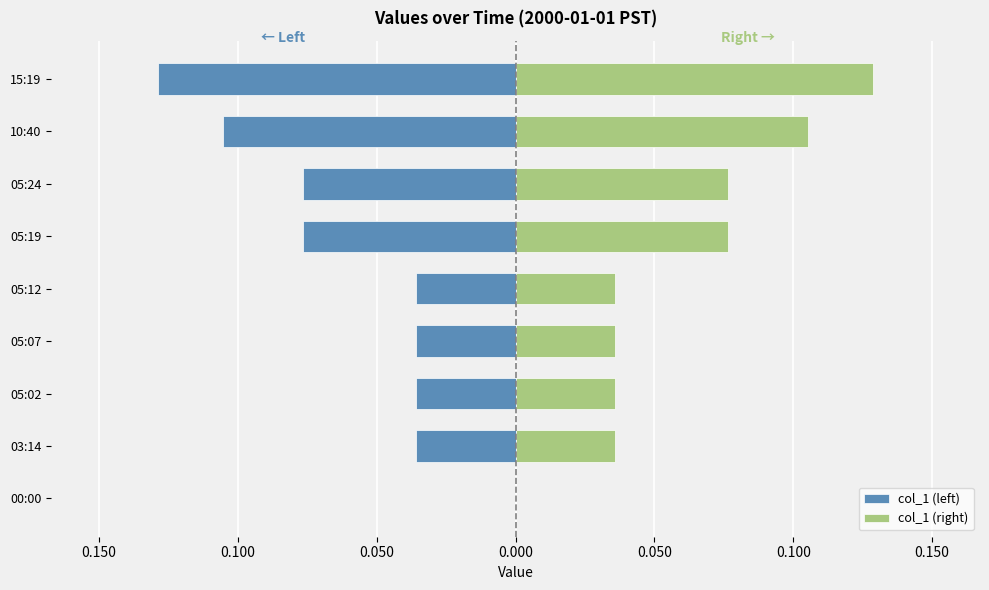

The value of col_1 (left) at 05:02 is -0.0. True or false?

True